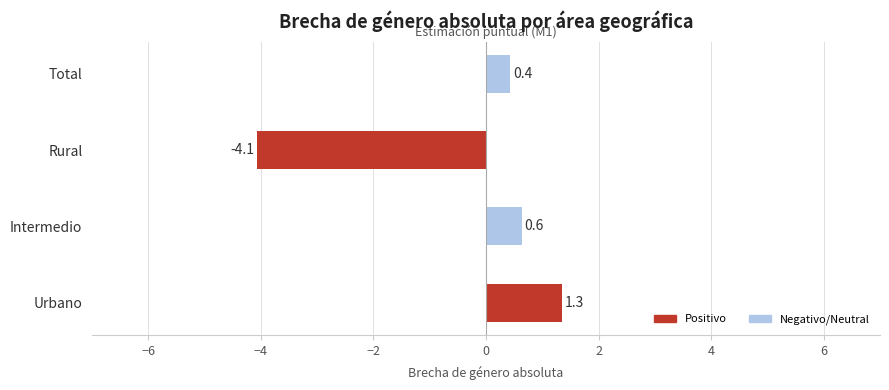

What is the approximate value at Urbano?

1.3